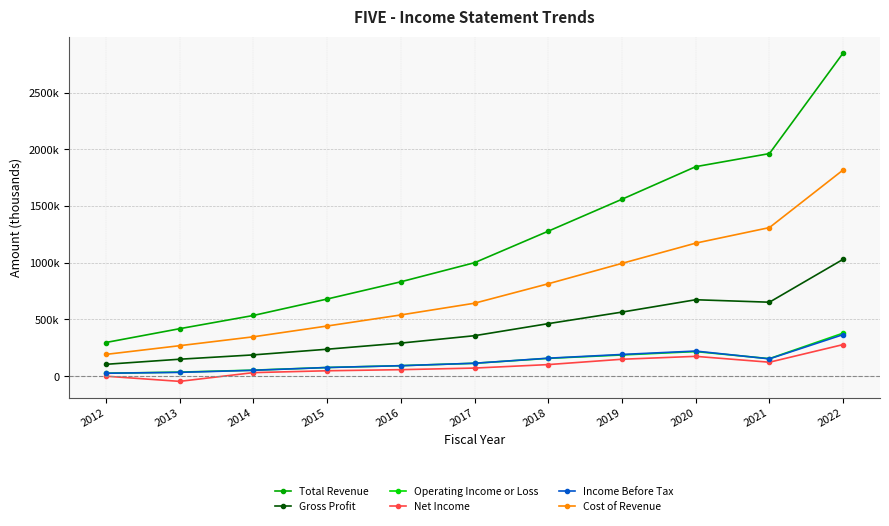

Reading left to right, what are all the values shown in this chart?

Total Revenue: 297100	418800	535400	680200	832000	1000400	1278200	1559600	1846700	1962100	2848400
Gross Profit: 104900	149800	188000	237800	291900	357000	463400	565100	674000	652300	1030400
Operating Income or Loss: 26200	36100	53500	76800	92900	114000	157400	187200	217300	154800	379900
Net Income: 100	-45400	31700	48000	57700	71800	102500	149600	175100	123400	278800
Income Before Tax: 26200	34100	52000	76700	92700	114300	158800	191800	221600	153100	366700
Cost of Revenue: 192300	269000	347400	442400	540000	643400	814800	994500	1172800	1309800	1817900